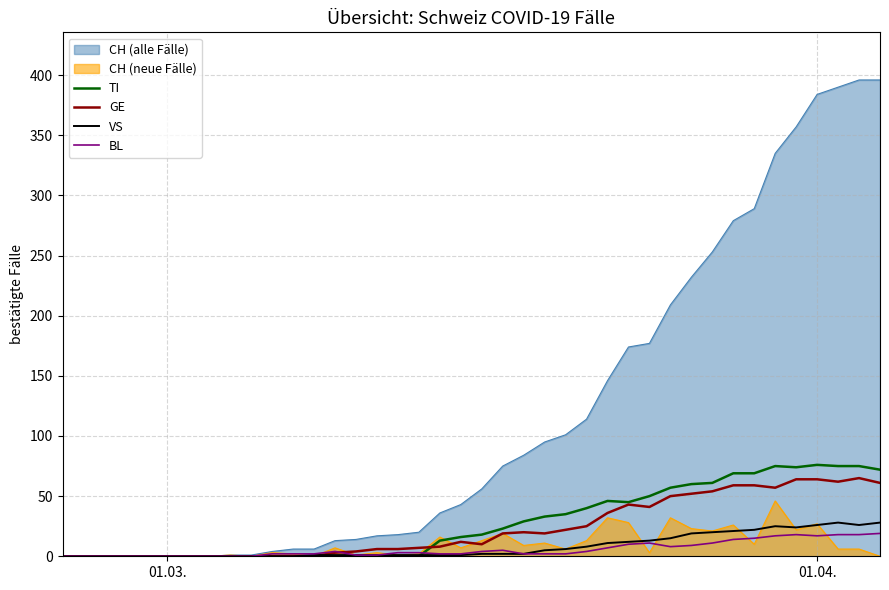

Which series has the largest total across all categories?

CH (alle Fälle)